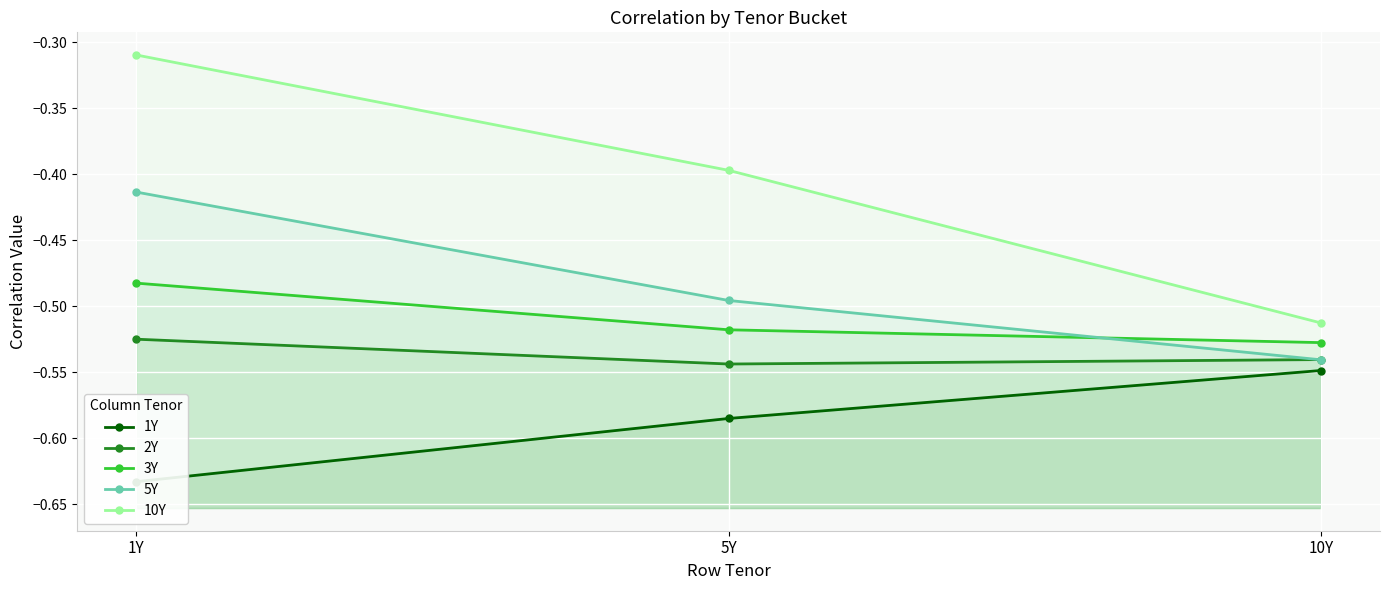

What is the lowest value of the 5Y series?

-0.5